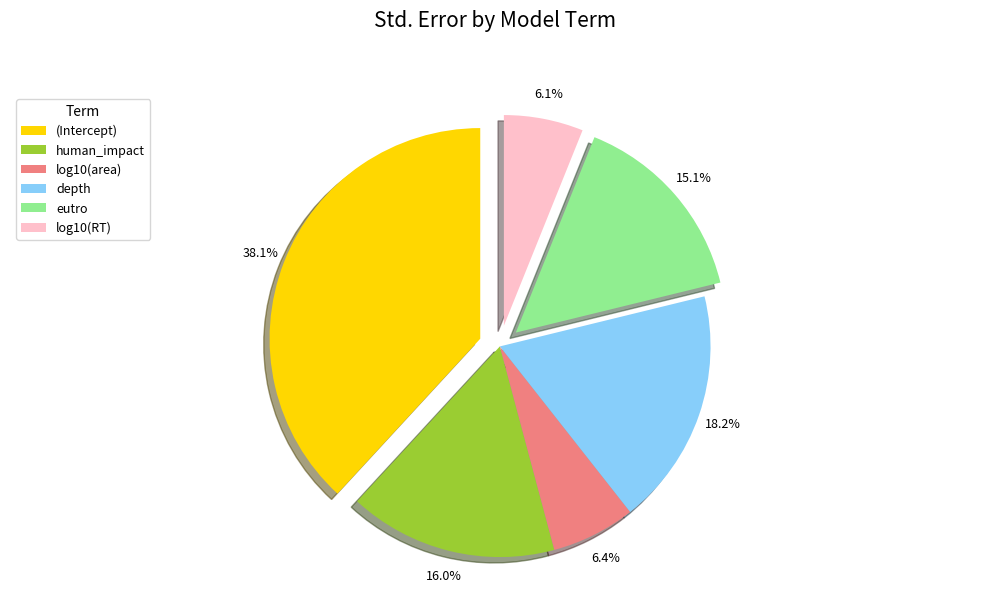

Is it true that human_impact is 24% of the pie?

False